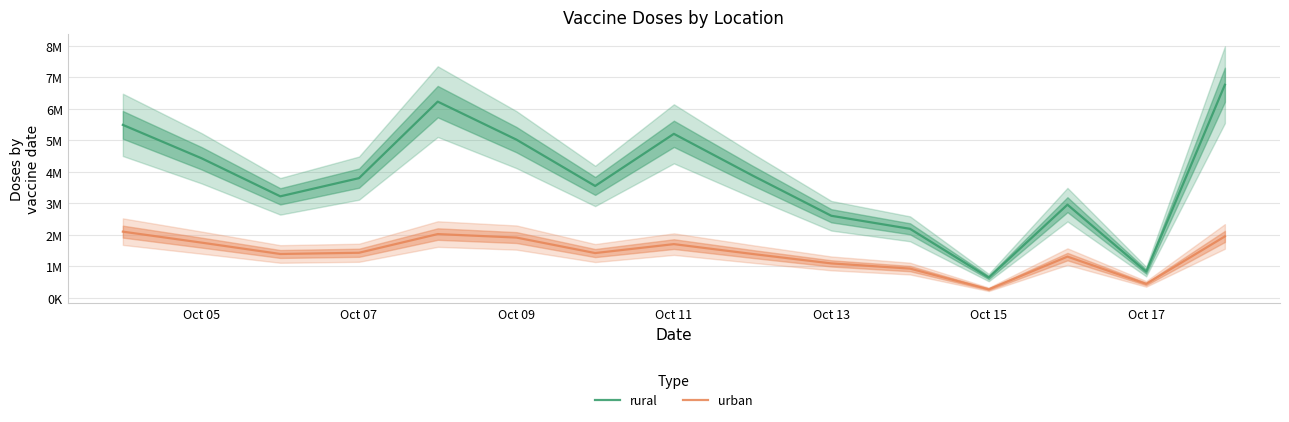

At Oct 13, list the series in order from smallest to largest.

urban, rural